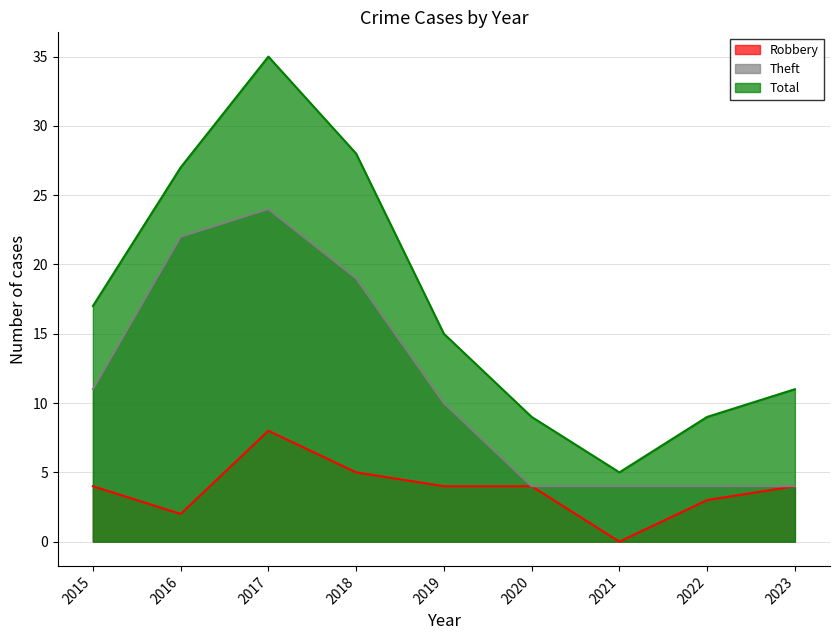

True or false: Robbery and Theft cross at least once.

False